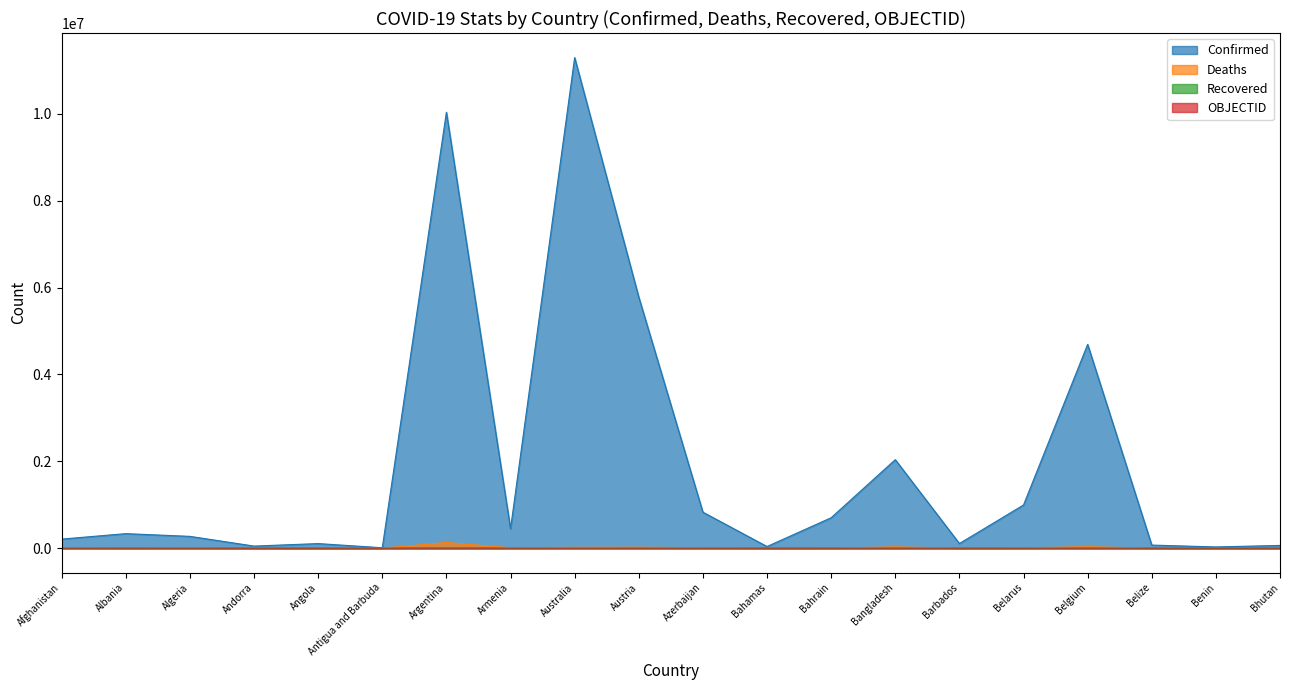

What is the minimum value for Deaths?

21